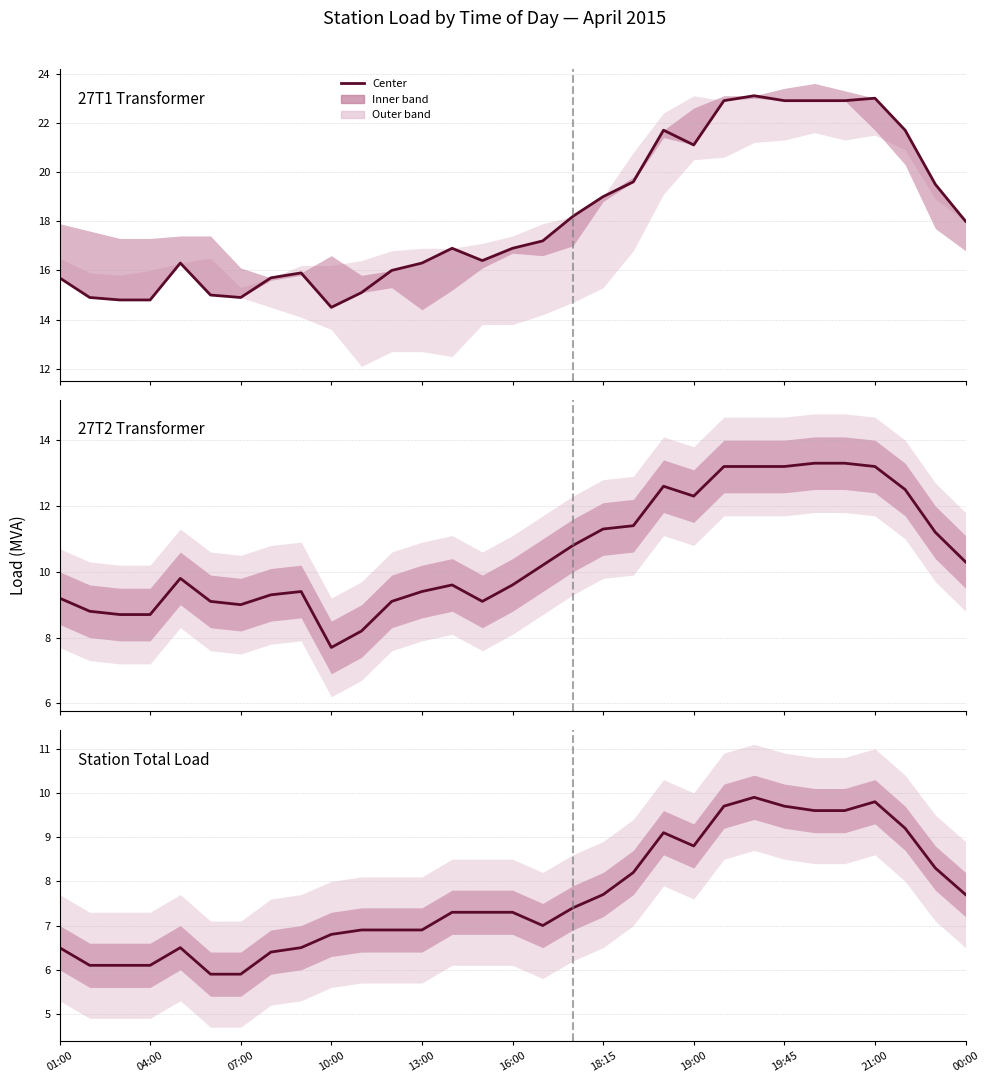

What is the difference between the highest and lowest values at 10:00?

7.7